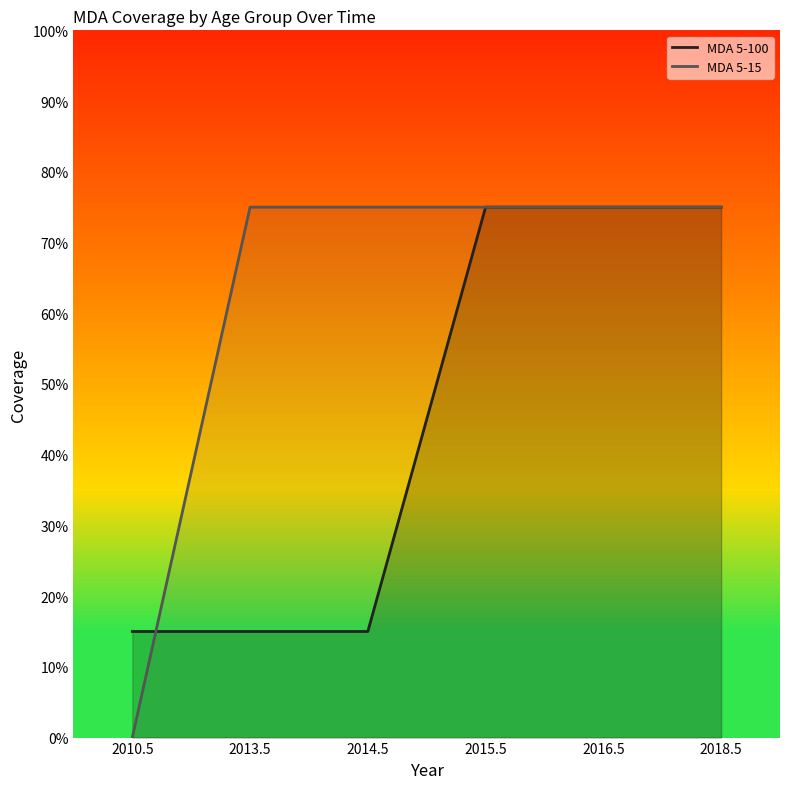

Reading left to right, extract all data points from this chart.

MDA 5-100 line: 2010.5=0.1	2013.5=0.1	2014.5=0.1	2015.5=0.8	2016.5=0.8	2018.5=0.8
MDA 5-15 line: 2010.5=0.0	2013.5=0.8	2014.5=0.8	2015.5=0.8	2016.5=0.8	2018.5=0.8